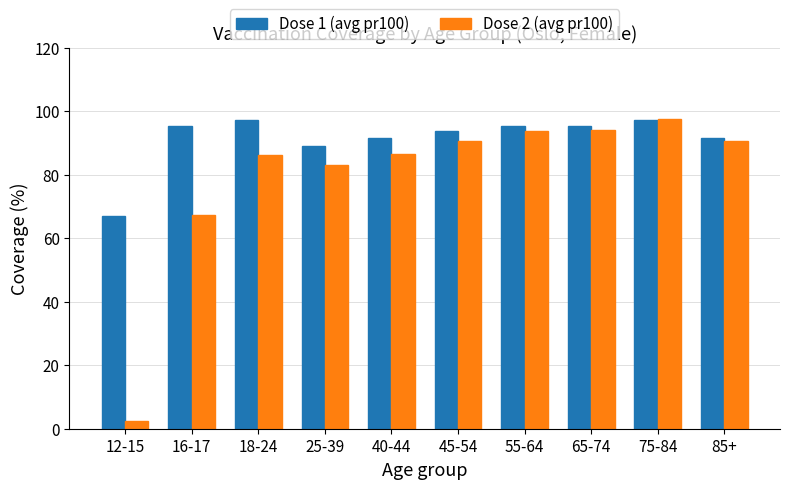

What is the maximum value shown in the chart?

97.4